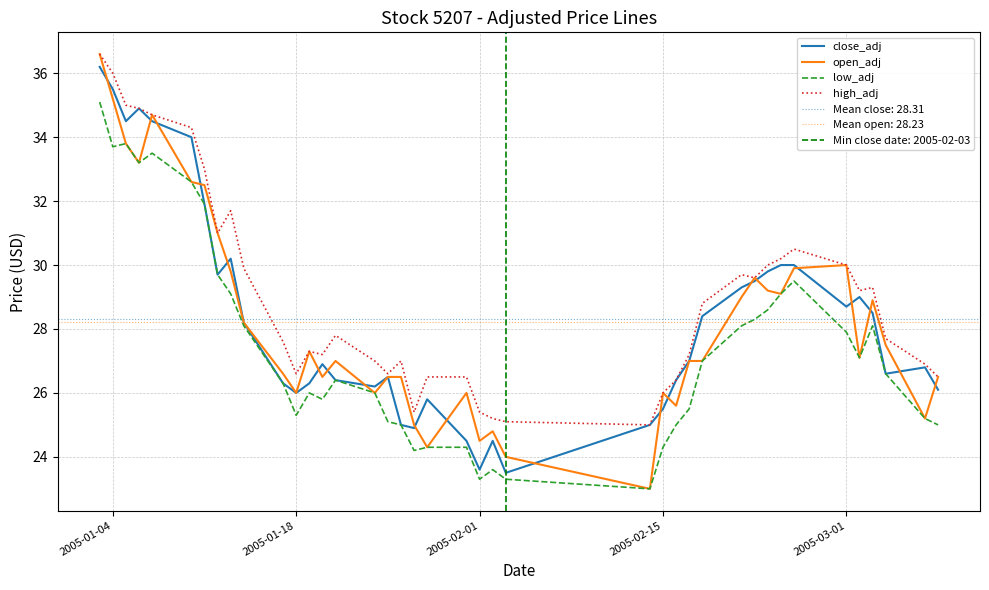

What is the maximum value for open_adj?

36.6